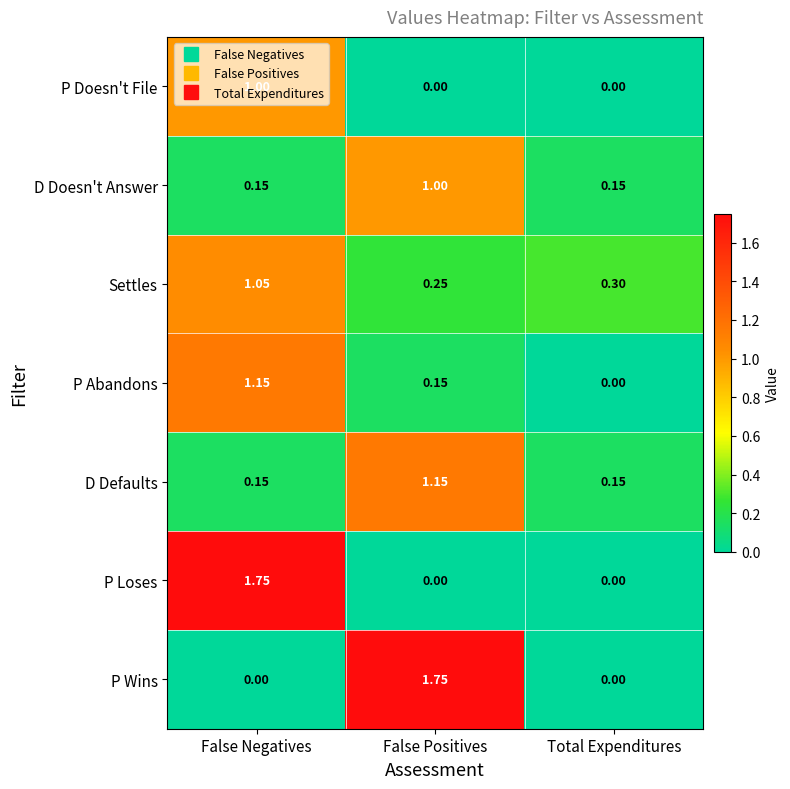

Which category has the lowest value in the P Abandons series?

Total Expenditures